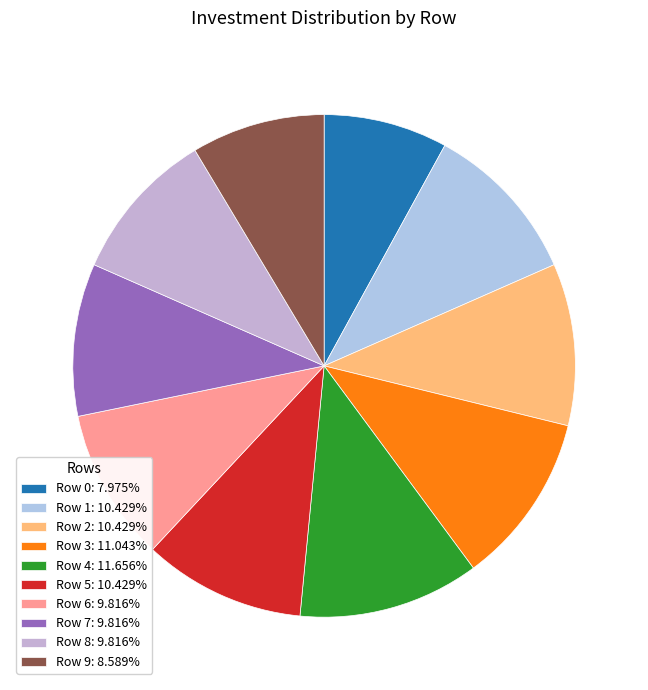

Which category has the smallest portion of the pie?

Row 0